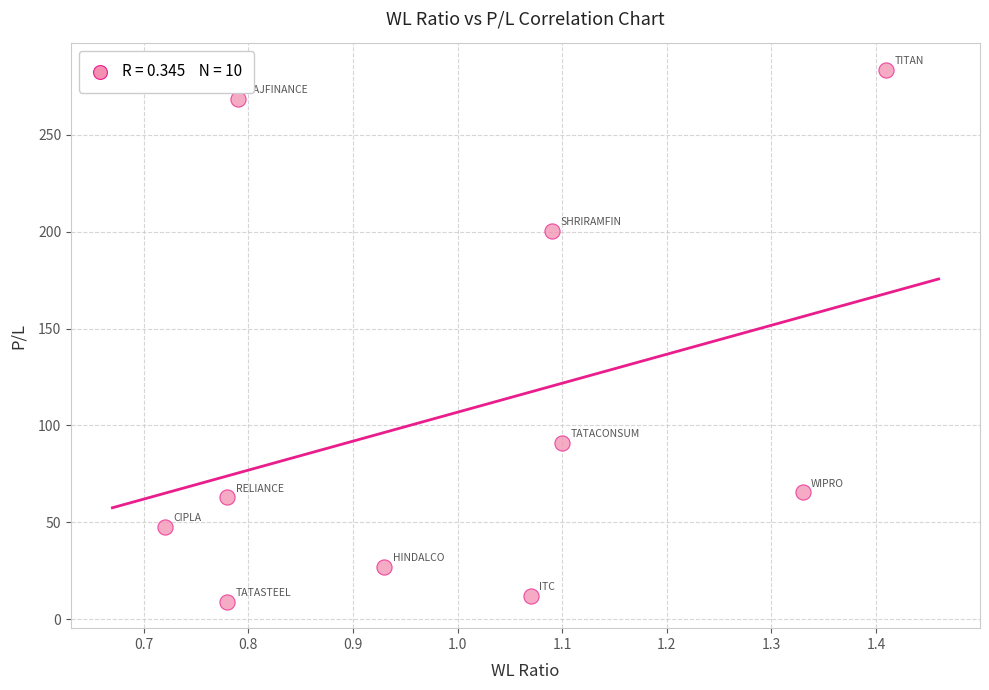

What is the average X value?

1.0